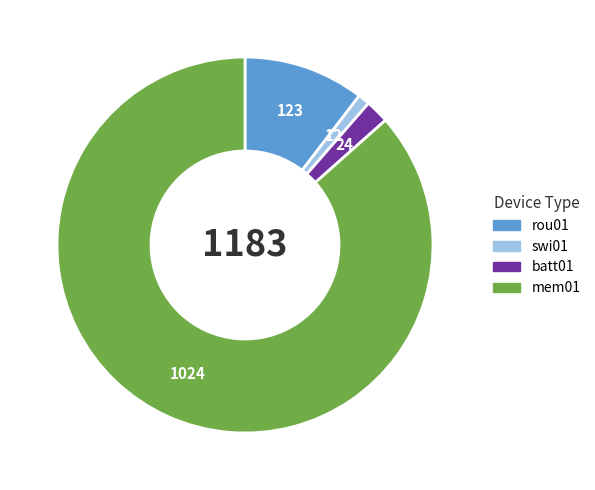

How many slices are in this pie chart?

4